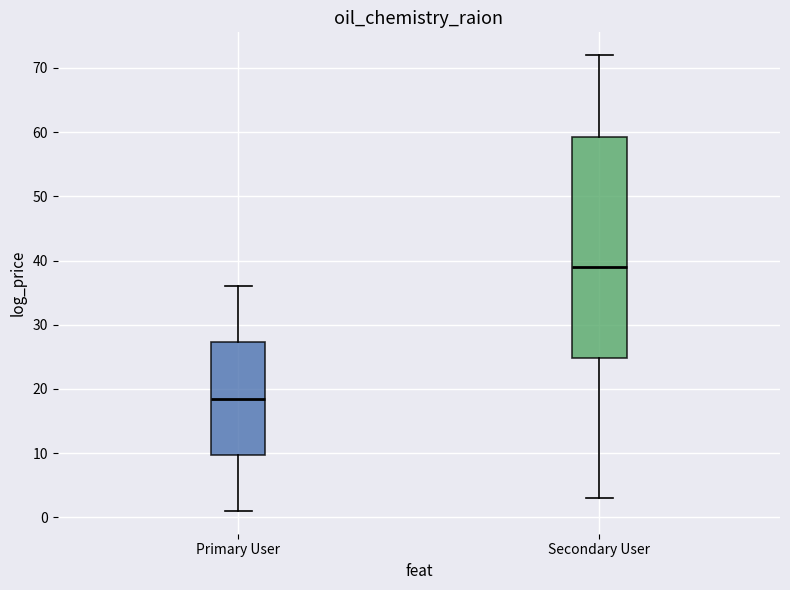

Which box has the lowest median line?

Primary User